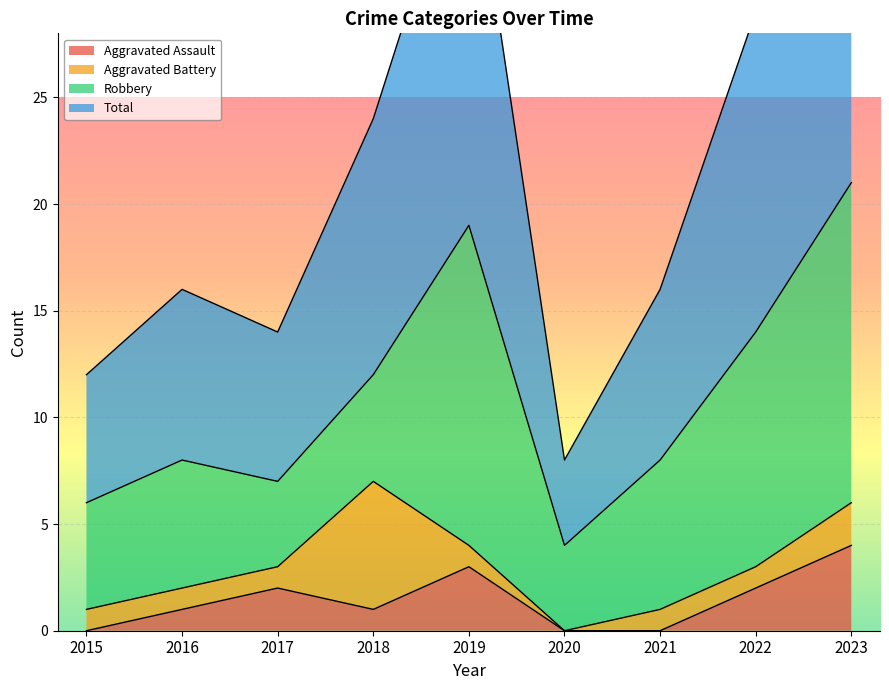

What is the value of the Aggravated Assault point at the 8th from the left?

2